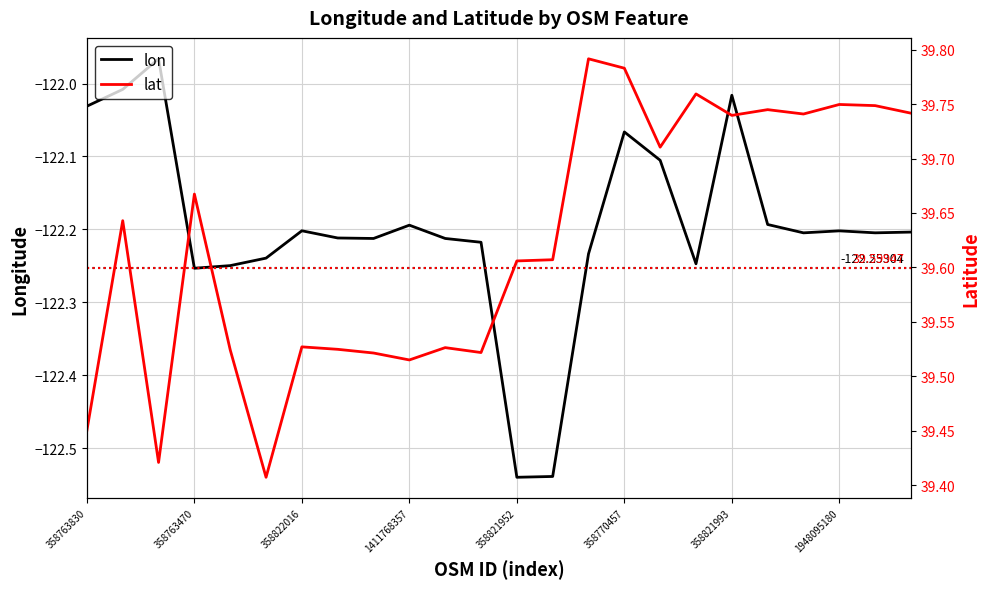

The value of lon at 14 is -122.2. True or false?

True